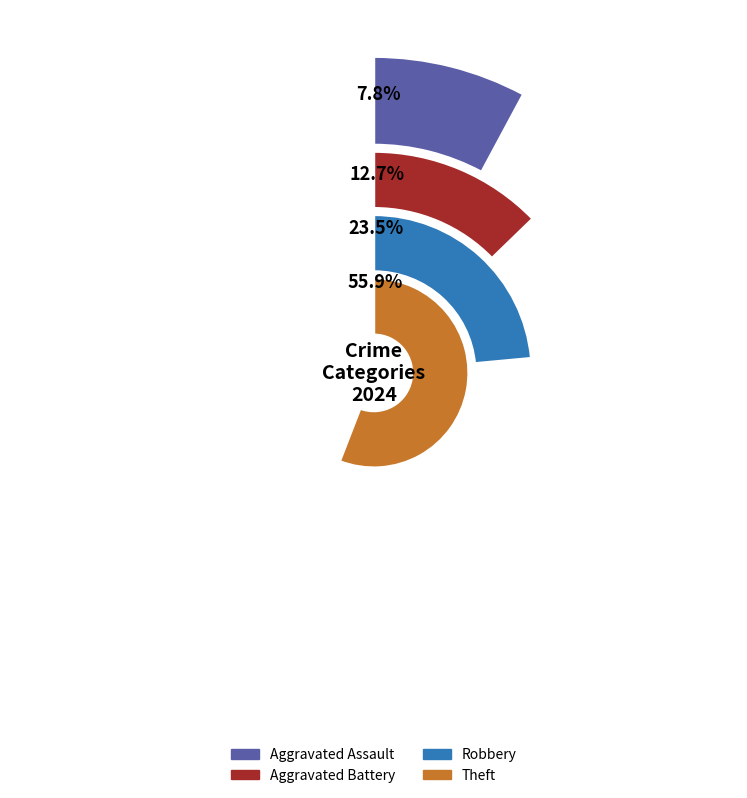

Which has a higher value, Robbery or Aggravated Battery?

Robbery